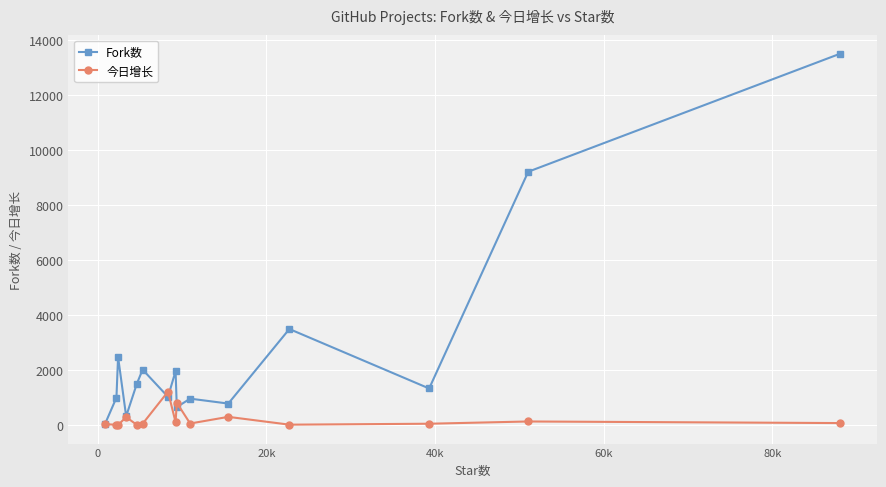

What is the smallest value displayed?

4